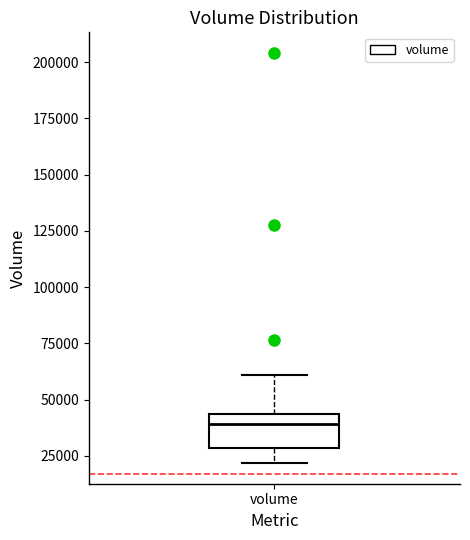

Transcribe this box plot: give where the median line is, the range the box spans, and where the two whiskers end, as read against the y-axis. The values are not printed on the chart, so give them approximately, as read against the axis.

median 40000, box 30000 to 45000, whiskers 20000 to 60000